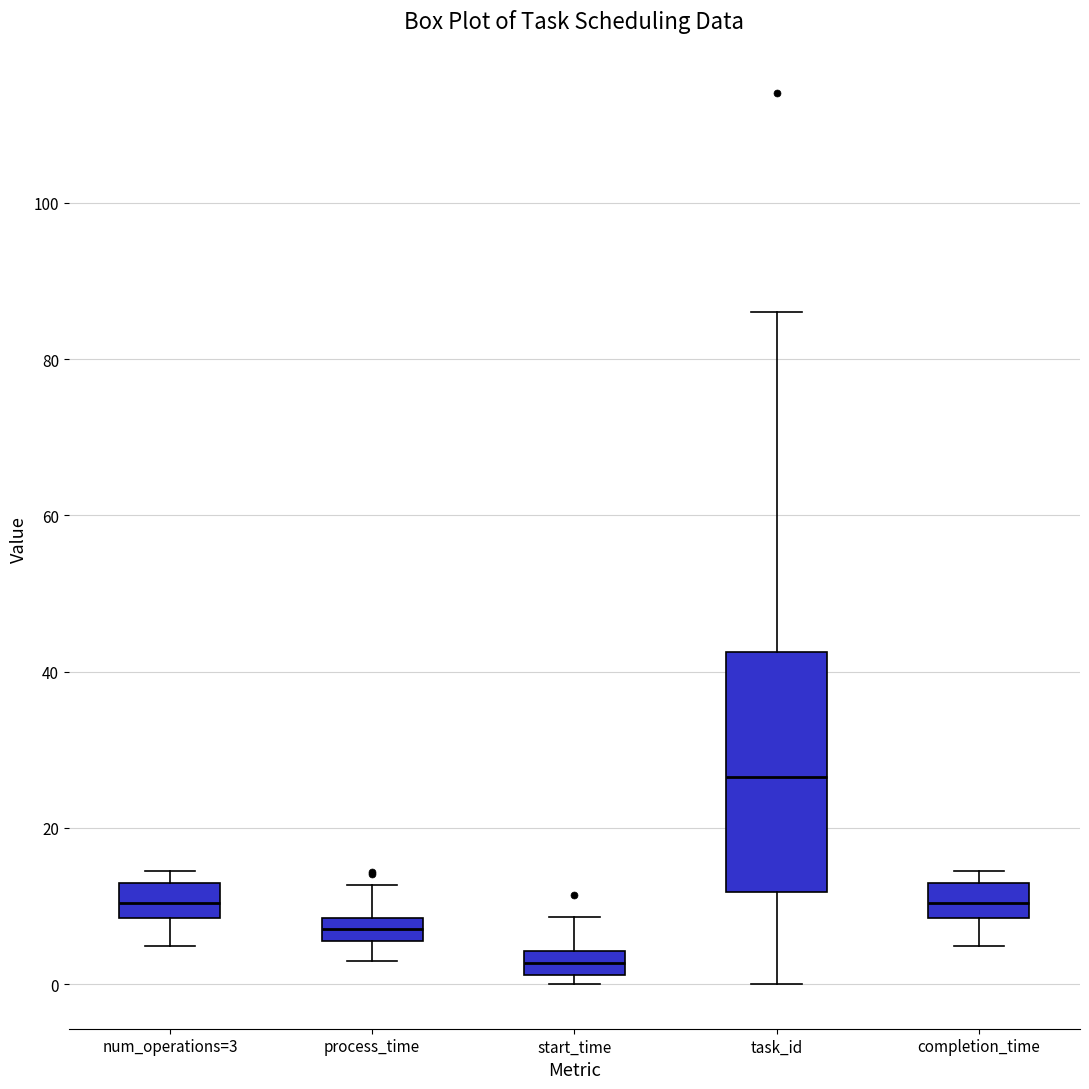

Where does the lower whisker of the box for task_id end on the y-axis? The values are not printed on the chart, so give them approximately, as read against the axis.

0